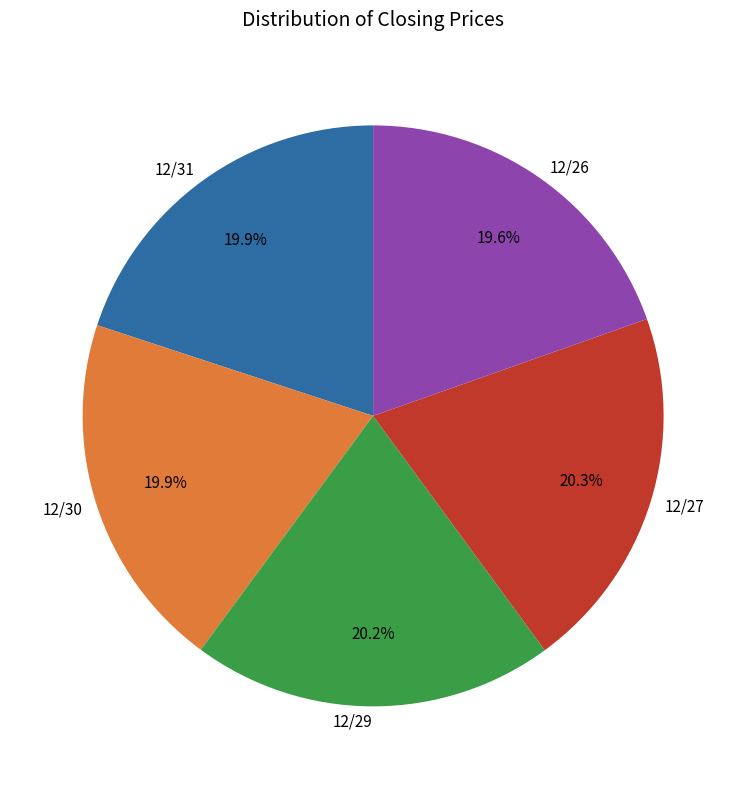

To the nearest percent, what percentage of the pie is 12/27?

20%